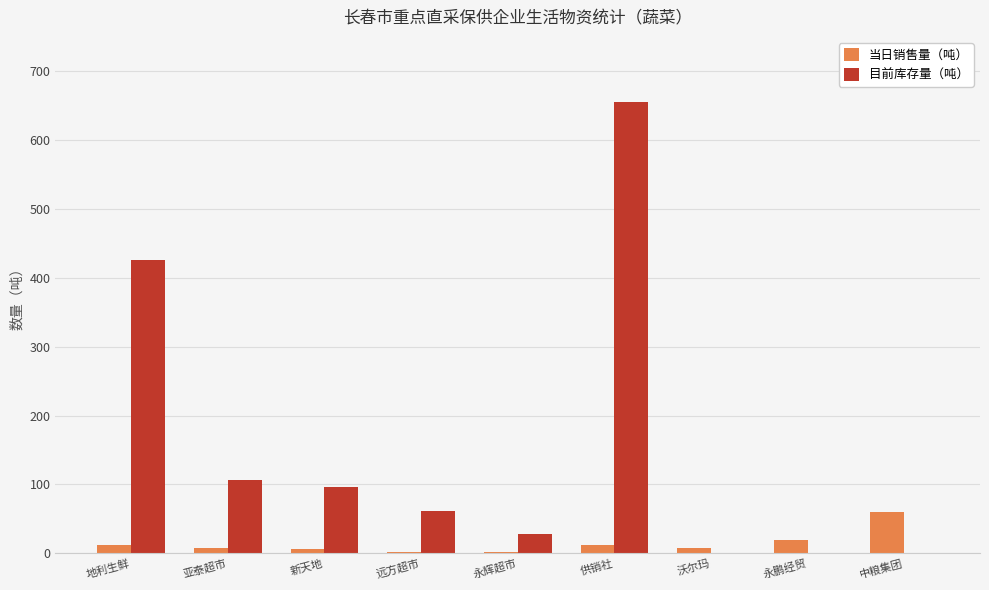

What is the greatest value displayed?

655.7